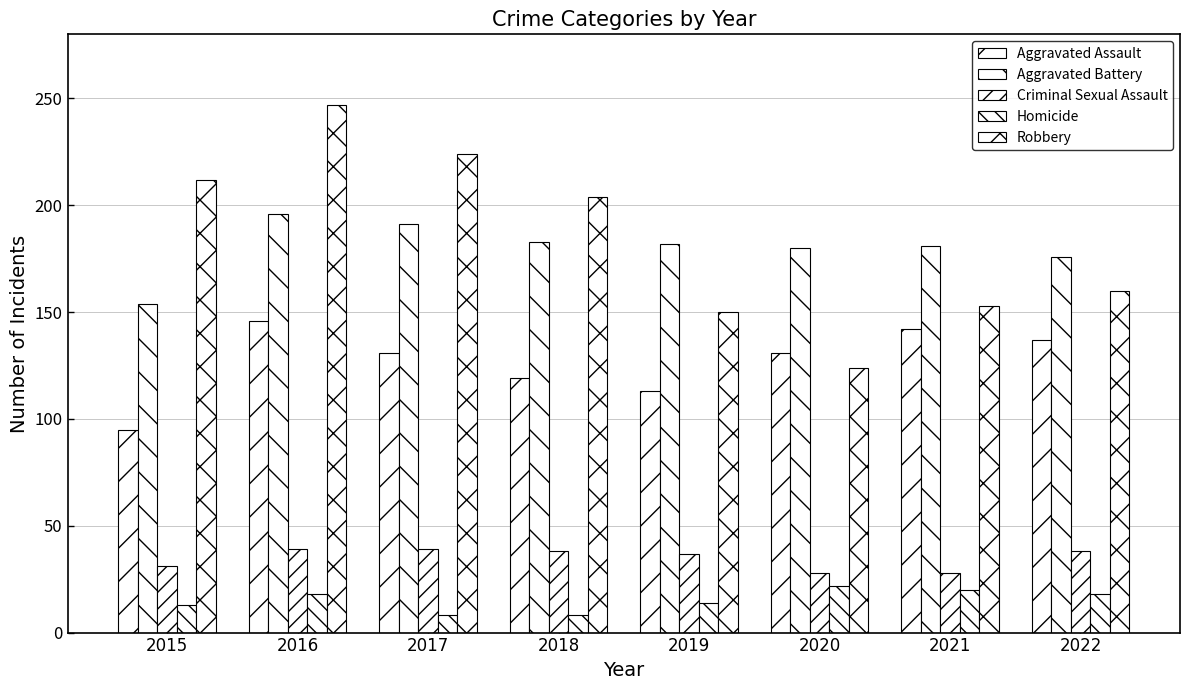

True or false: Aggravated Battery has a value of 176 at 2022.

True